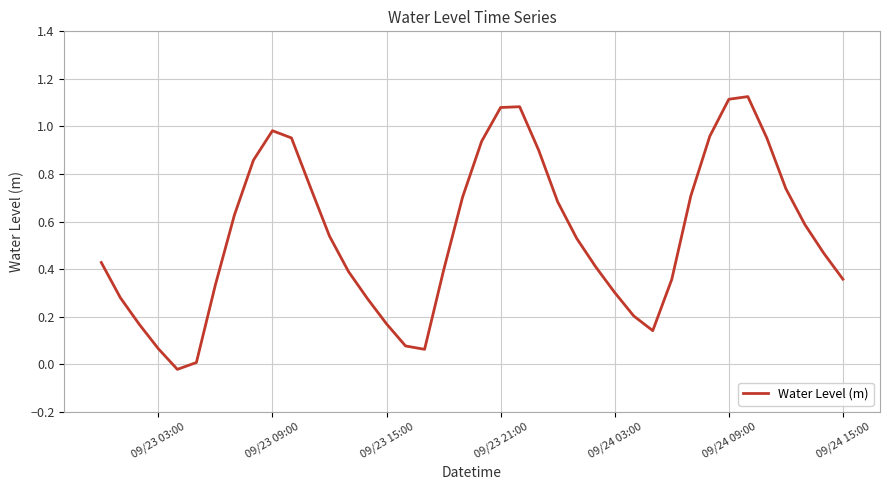

How many lines are shown in the chart?

1